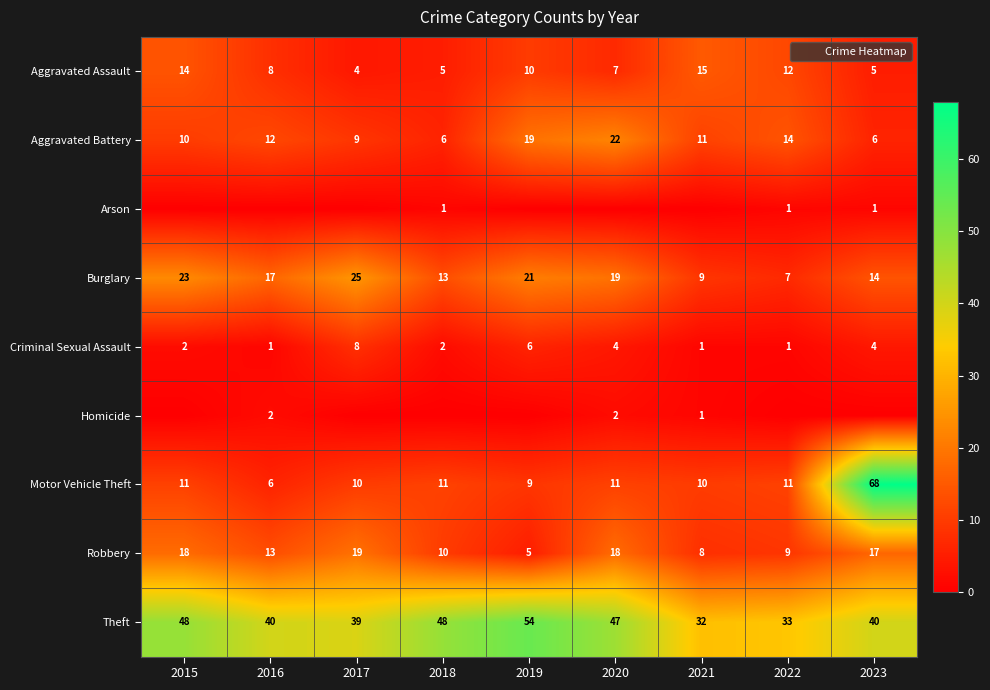

At which category is the sum across all series the highest?

2023